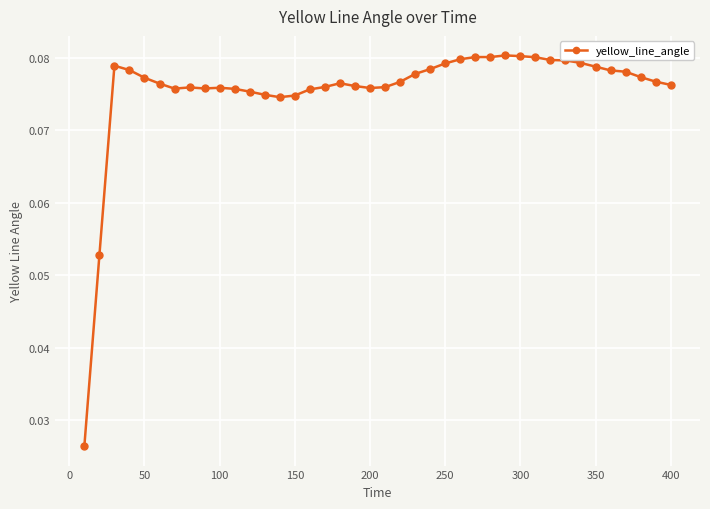

How many lines are shown in the chart?

1